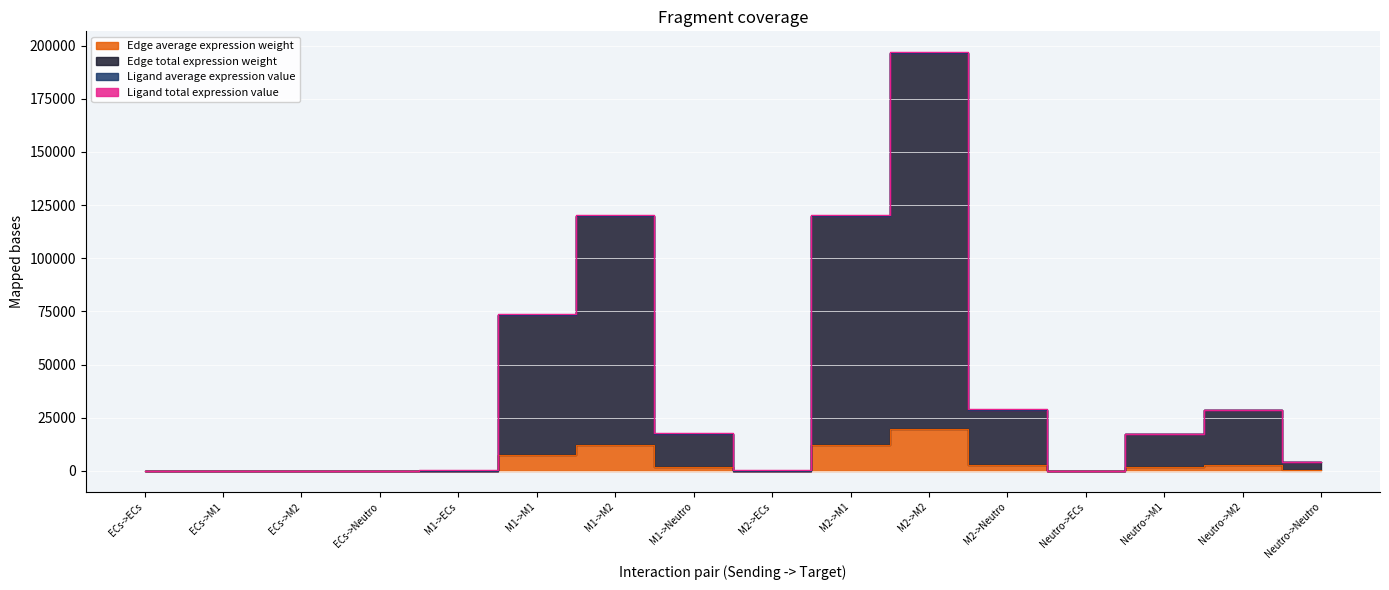

The Edge average expression weight series shows 413.3 at Neutro->Neutro. True or false?

True